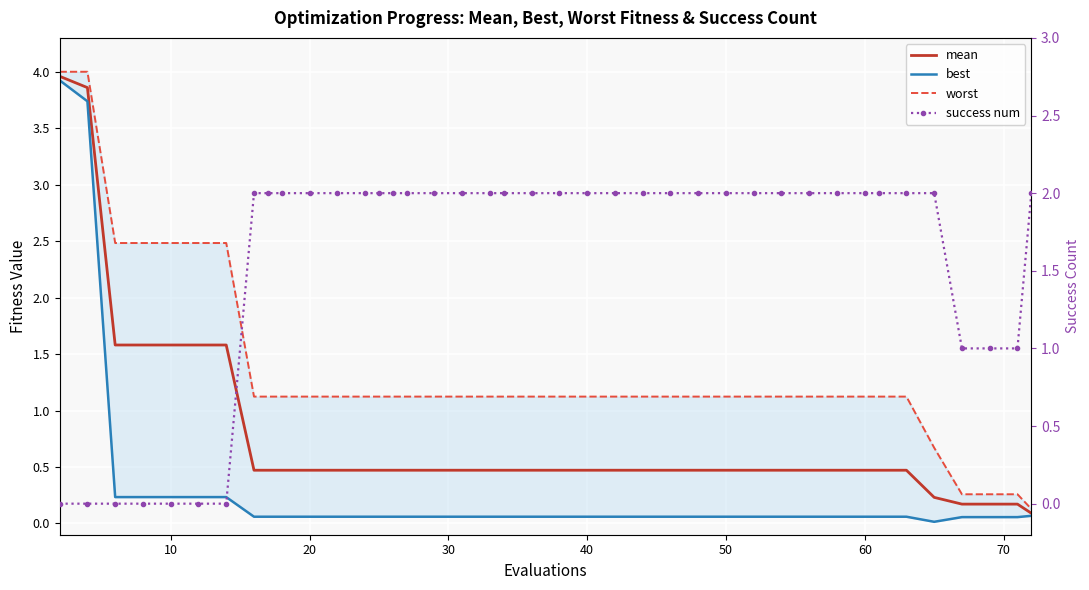

True or false: mean has more than 0 interior local peaks.

False